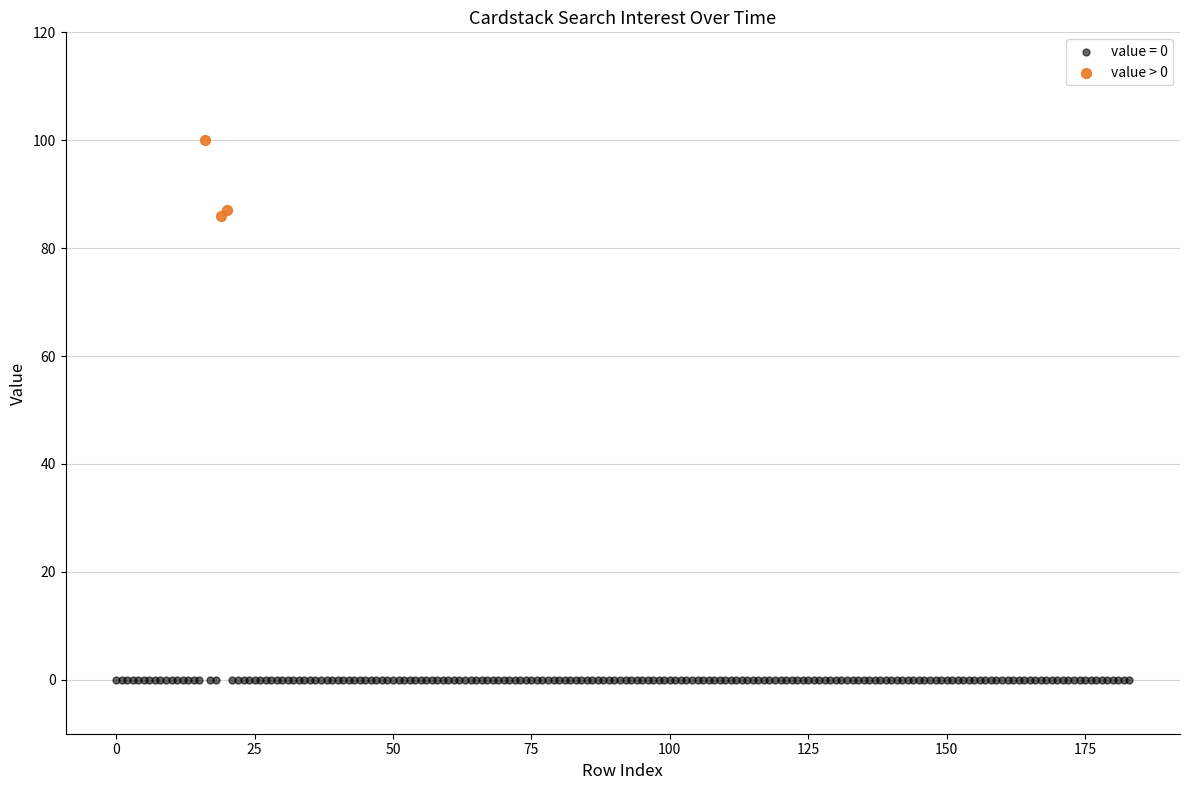

Which series reaches the maximum Y coordinate?

value > 0